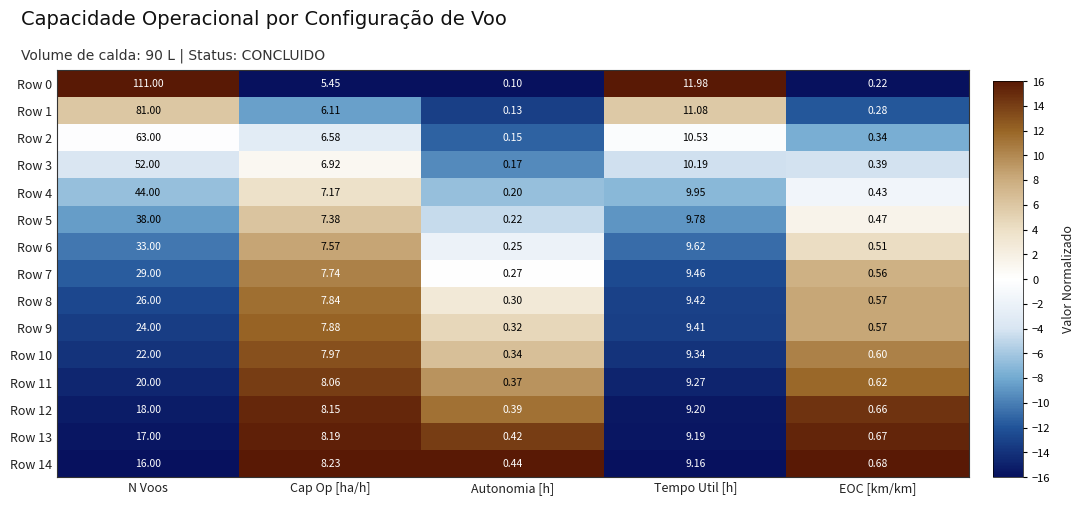

At which category is the sum across all series the highest?

N Voos